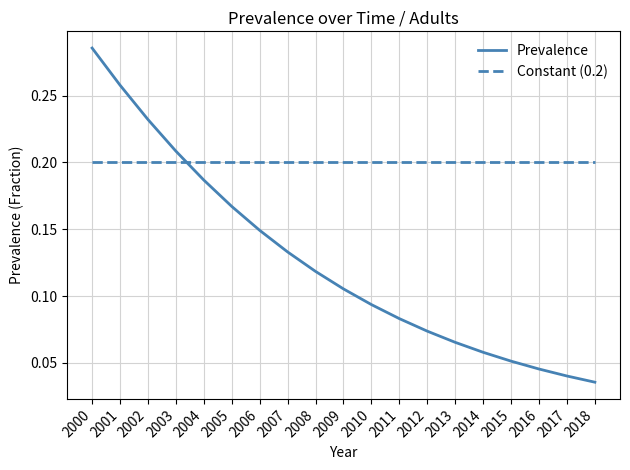

What are all the series names shown in the legend?

Prevalence, Constant (0.2)